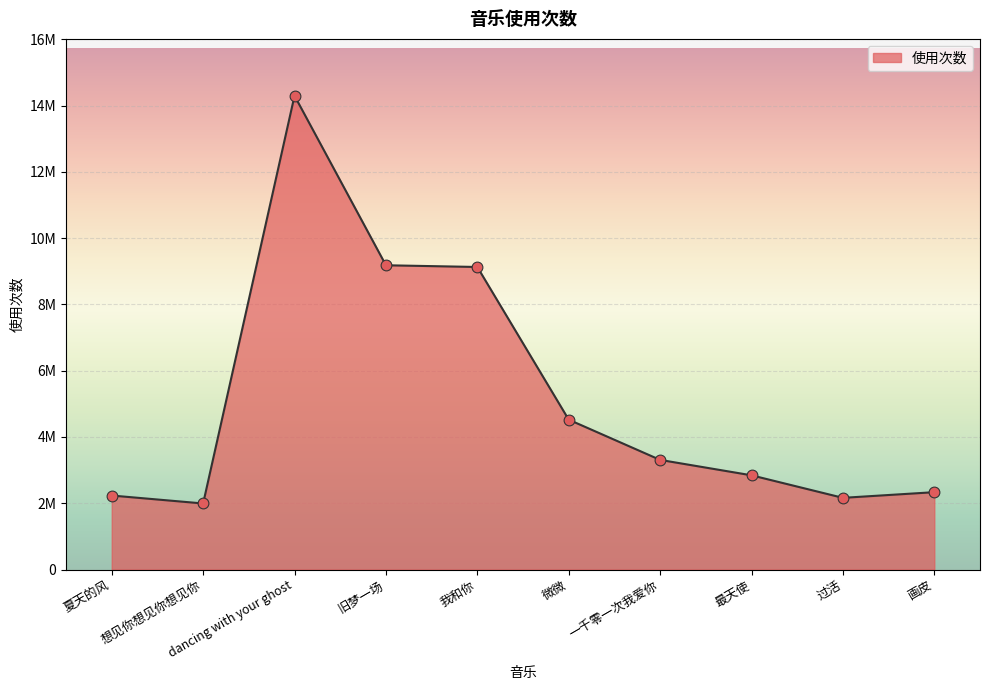

What is the change in value from dancing with your ghost to 一千零一次我爱你?

-10988000